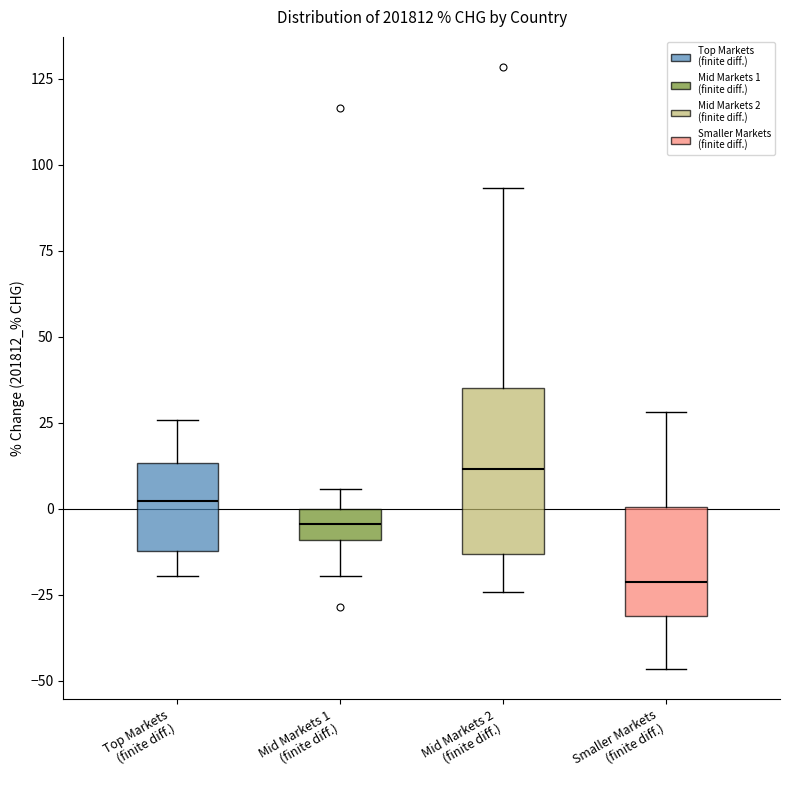

Reading left to right, read every box against the y-axis: the position of its median line, the range the box covers, and the ends of its whiskers. The values are not printed on the chart, so give them approximately, as read against the axis.

Top Markets (finite diff.): median 0, box -10 to 15, whiskers -20 to 25
Mid Markets 1 (finite diff.): median -5, box -10 to 0, whiskers -20 to 5
Mid Markets 2 (finite diff.): median 10, box -15 to 35, whiskers -25 to 95
Smaller Markets (finite diff.): median -20, box -30 to 0, whiskers -45 to 30